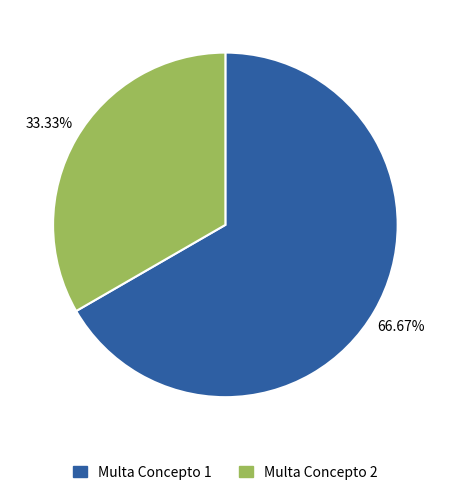

Count the number of slices in the pie.

2